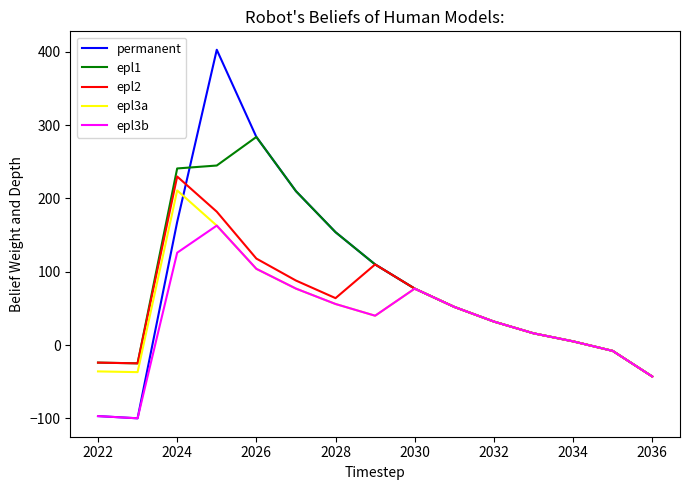

Which series has the widest spread of values?

permanent